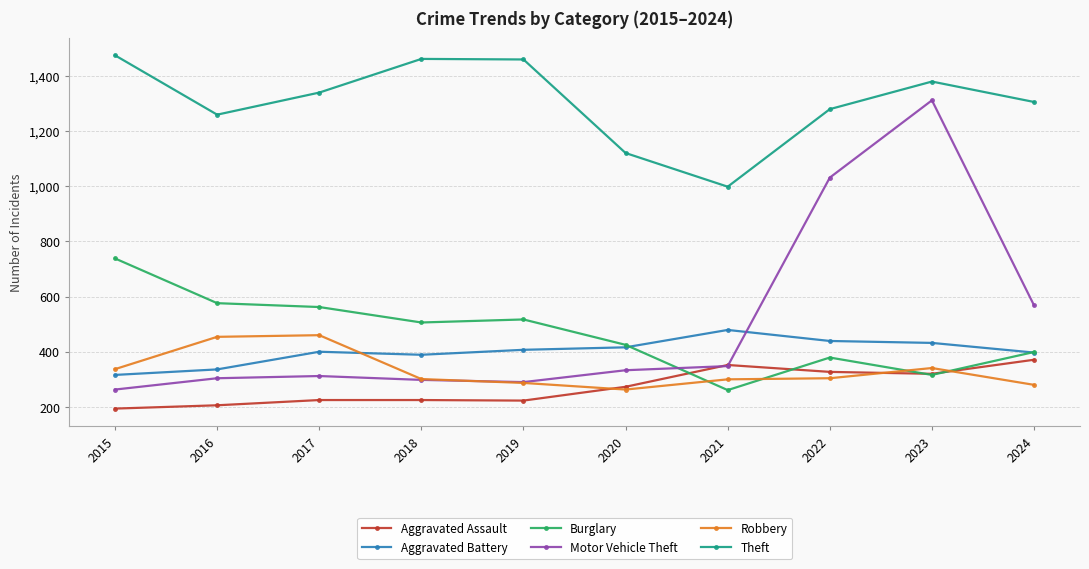

True or false: Motor Vehicle Theft has more than 0 interior local peaks.

True